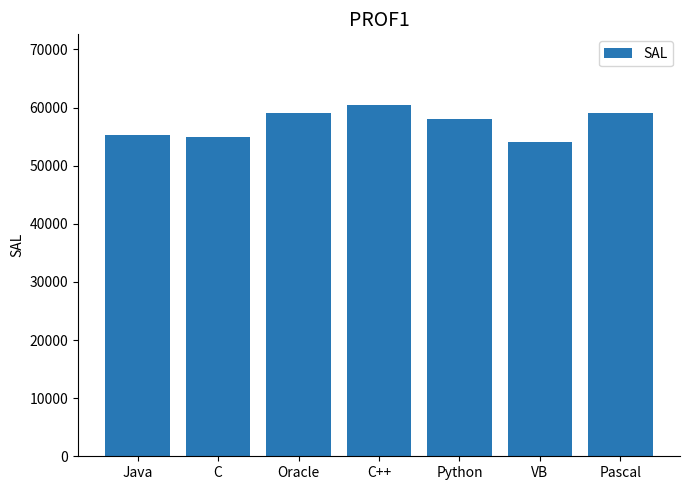

What is the sum of the values at C++ and Oracle?

119500